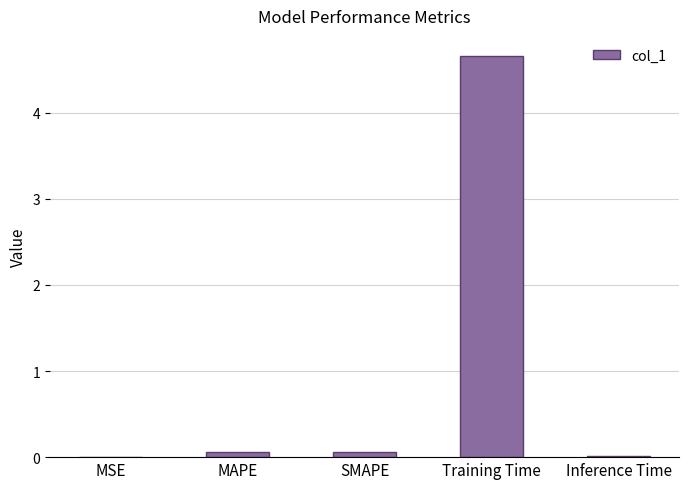

Is it true that the value at Inference Time is 0.0?

True